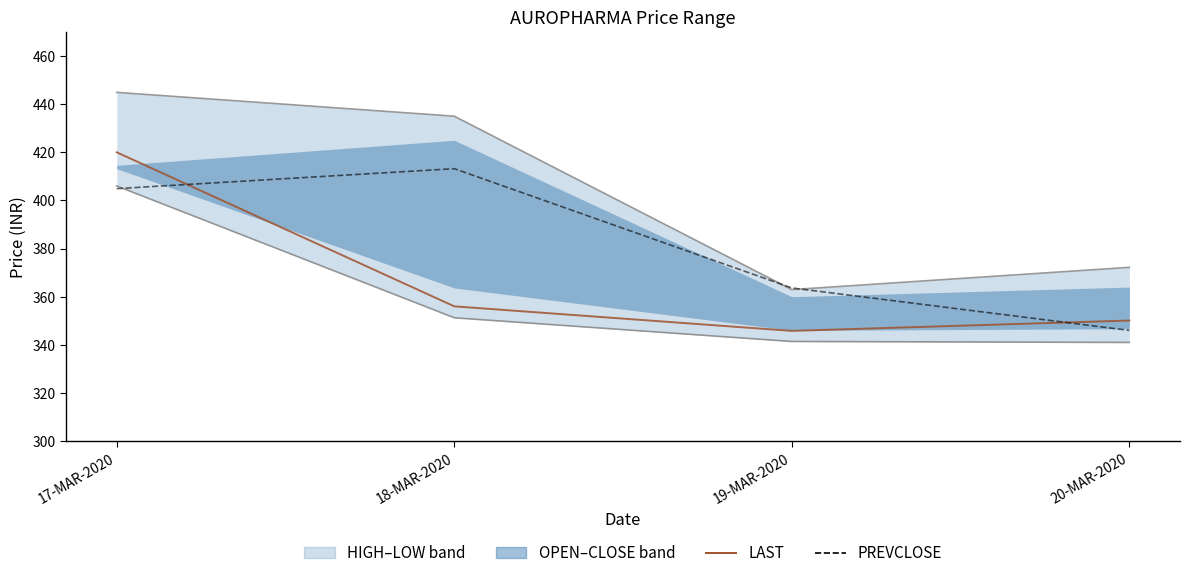

True or false: LOW and LAST intersect in this chart.

False